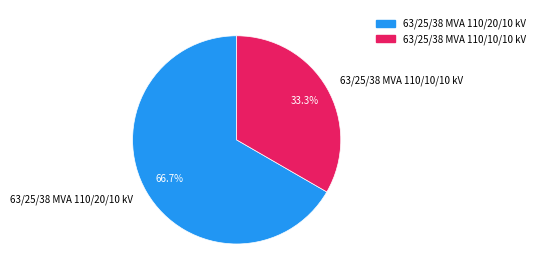

Is it true that 63/25/38 MVA 110/20/10 kV is 57% of the pie?

False